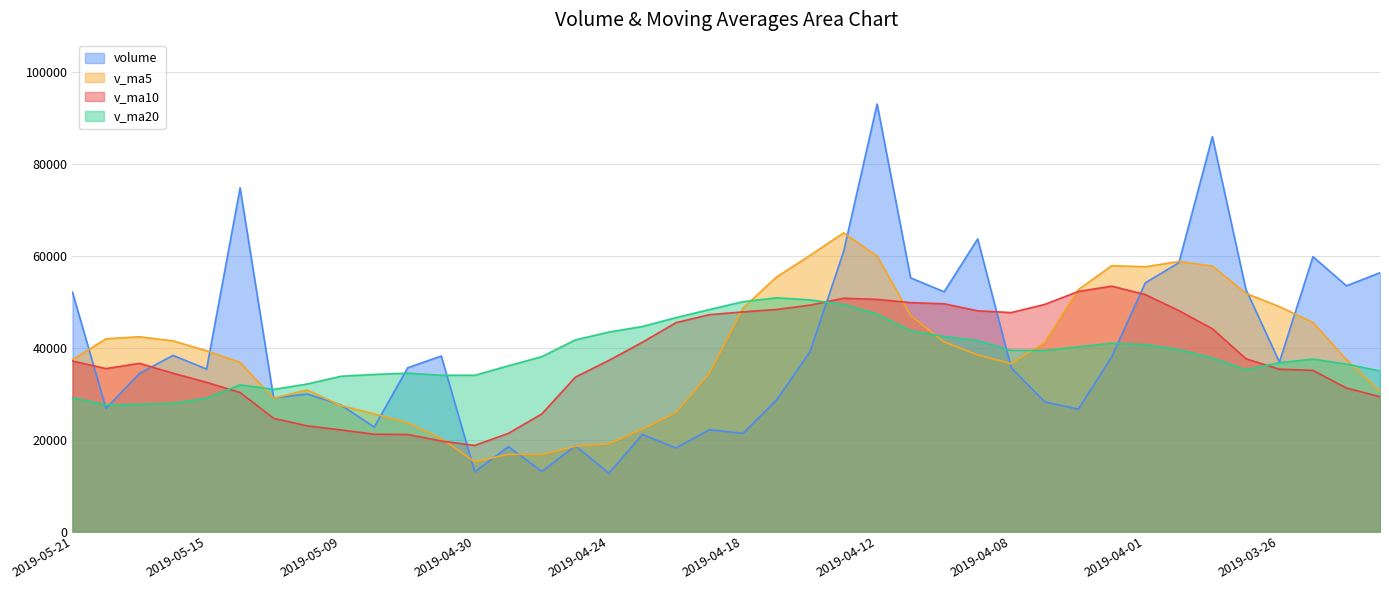

True or false: v_ma5 has more than 2 interior local peaks.

True